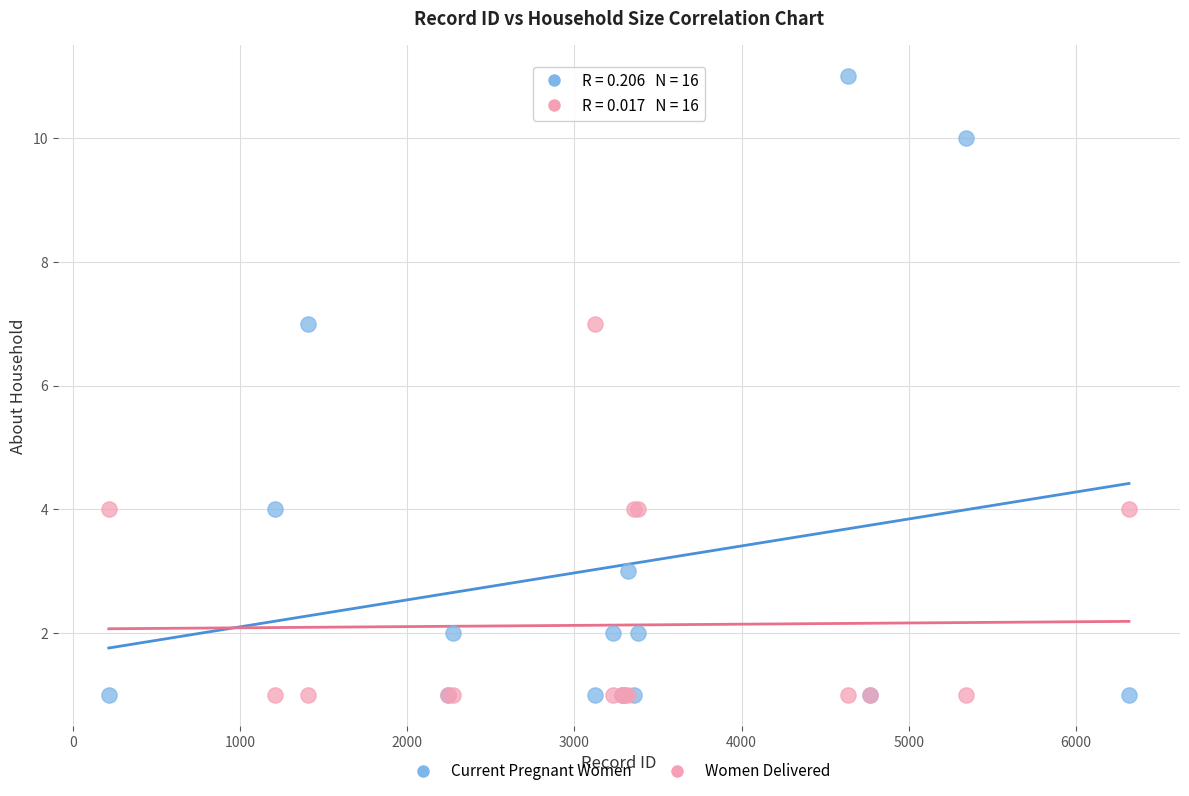

What is the X range (max minus min) for the scatter plot?

6103